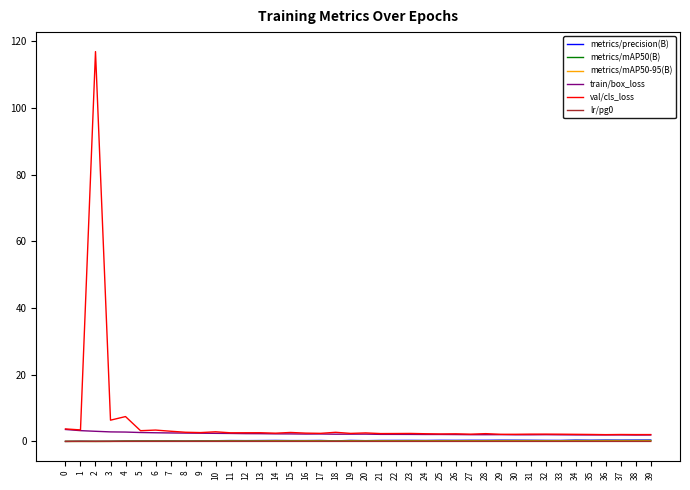

True or false: lr/pg0 and metrics/mAP50-95(B) intersect in this chart.

False